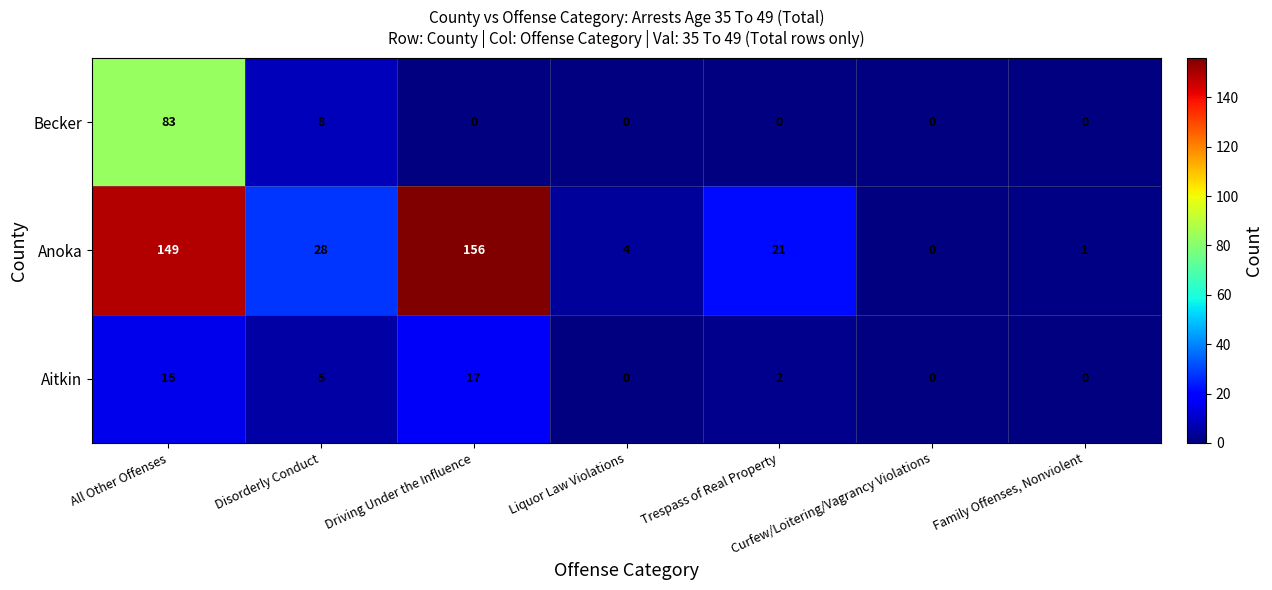

Rank the series by their average value, from lowest to highest.

Aitkin, Becker, Anoka